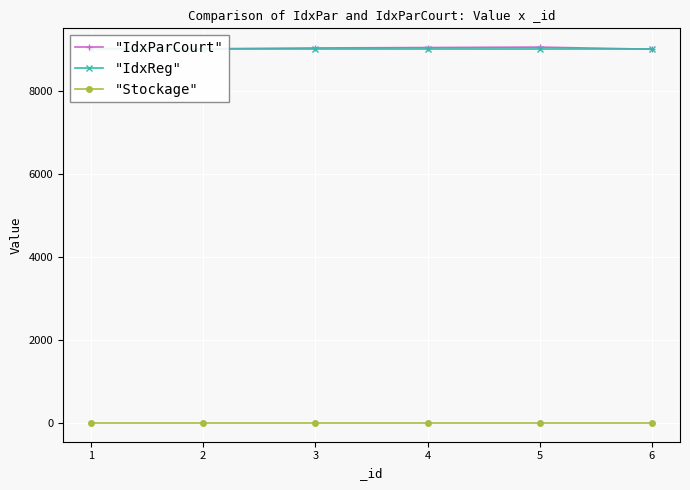

Rank the series by their maximum value, from lowest to highest.

"Stockage", "IdxReg", "IdxParCourt"